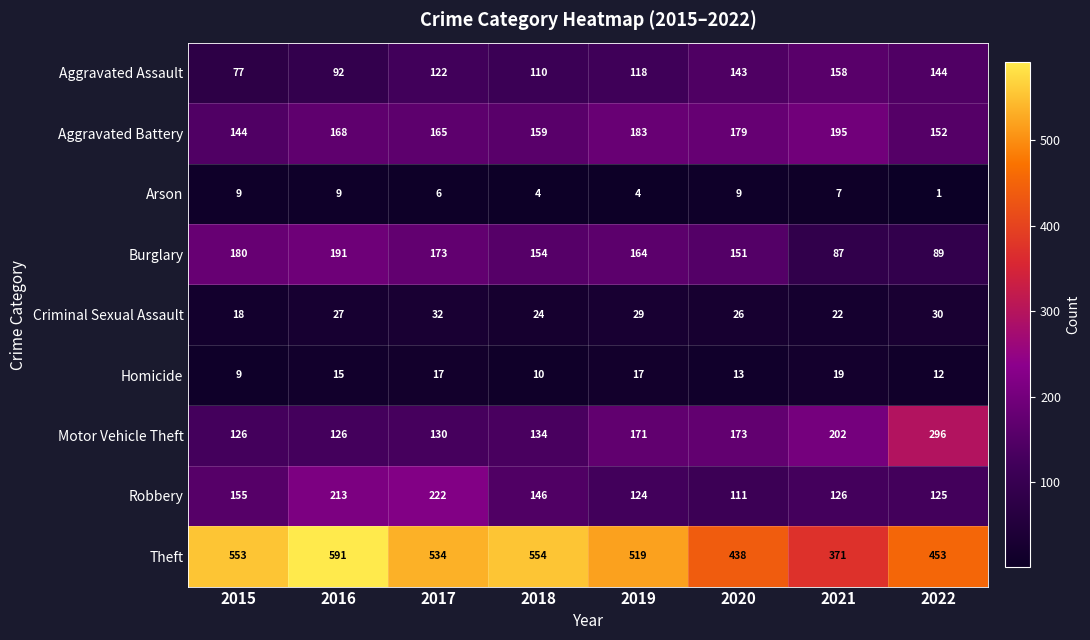

At which label is Criminal Sexual Assault closest to 25?

2018